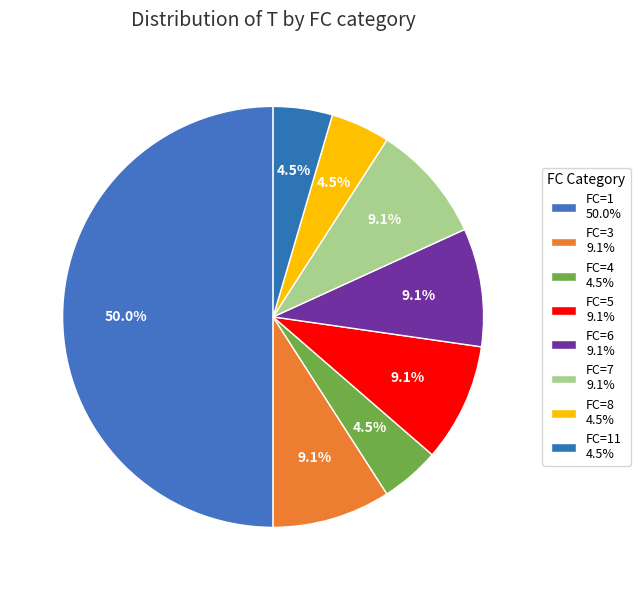

Which category has the smallest portion of the pie?

FC=4